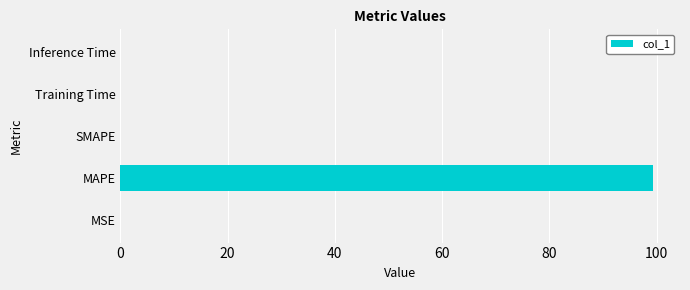

Which label corresponds to the largest value in the chart?

MAPE